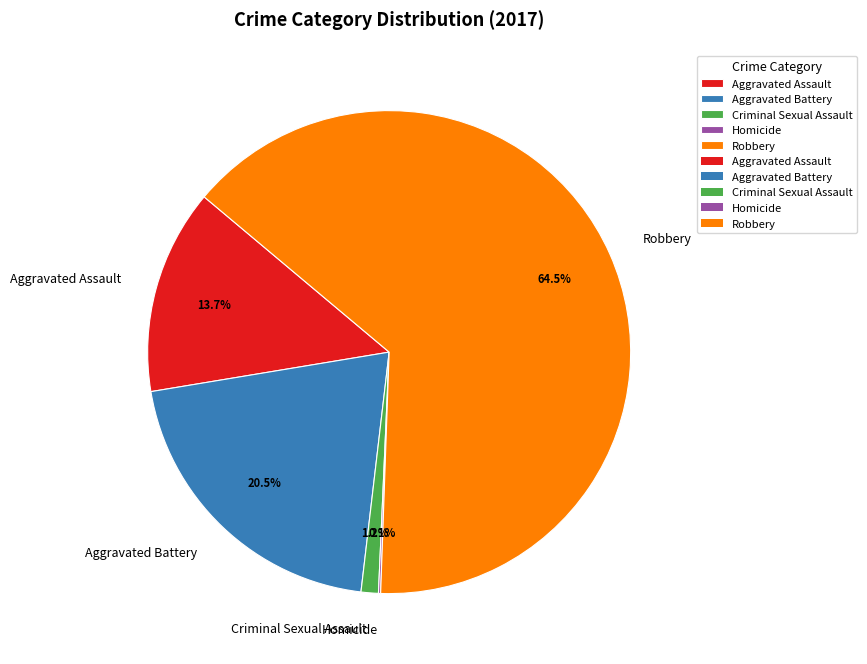

Between Robbery and Criminal Sexual Assault, which is larger?

Robbery